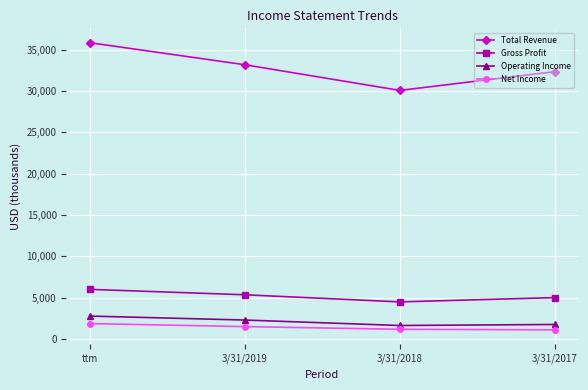

True or false: Operating Income and Net Income intersect in this chart.

False